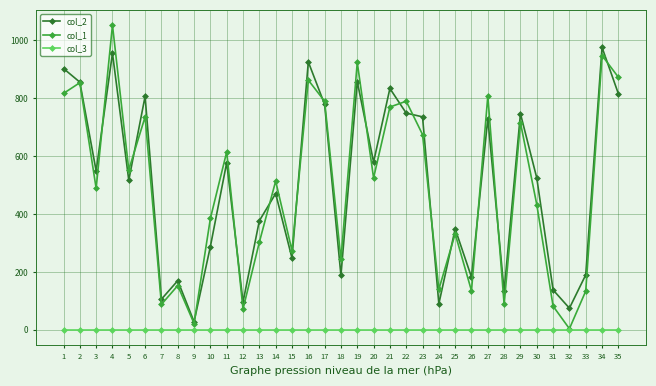

List the series in order of their peak value, highest first.

col_1, col_2, col_3